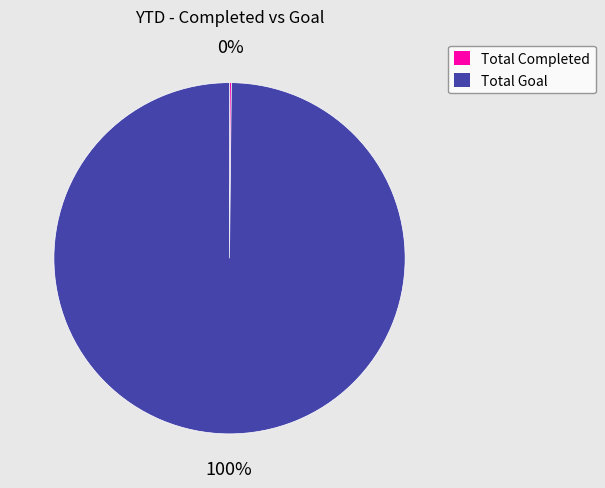

To the nearest percent, what is the difference between the largest and smallest slice percentages?

100%